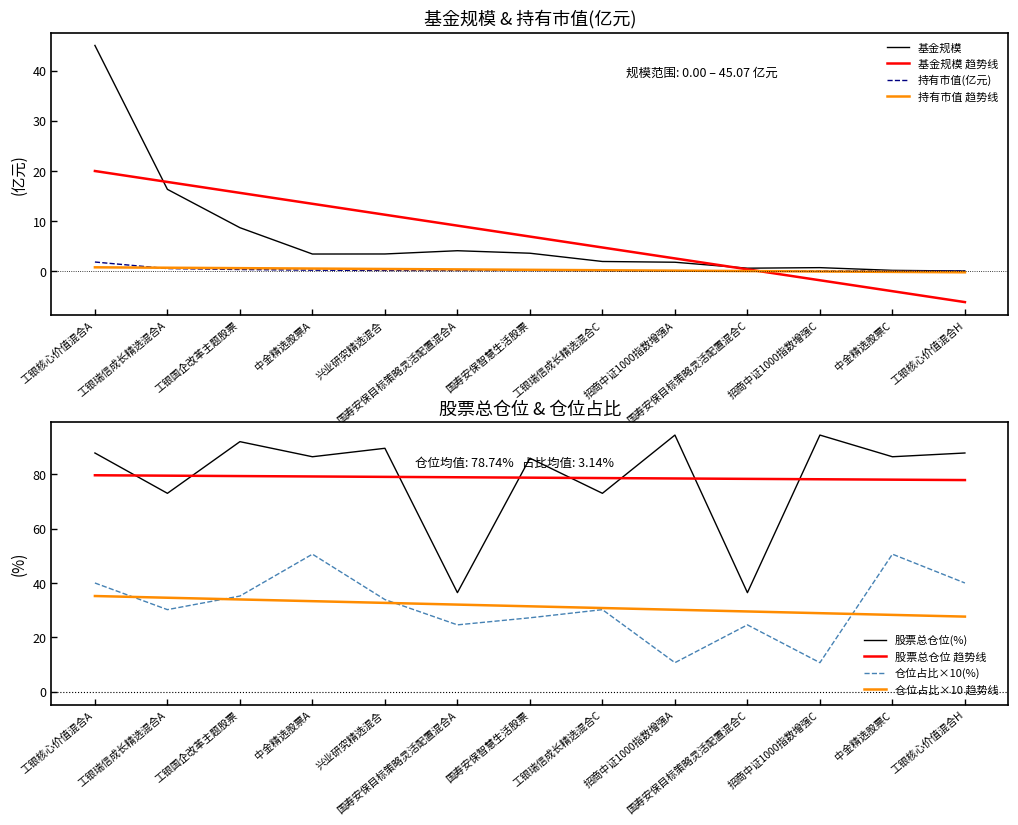

True or false: 基金规模 has a value of 23.6 at 工银核心价值混合H.

False